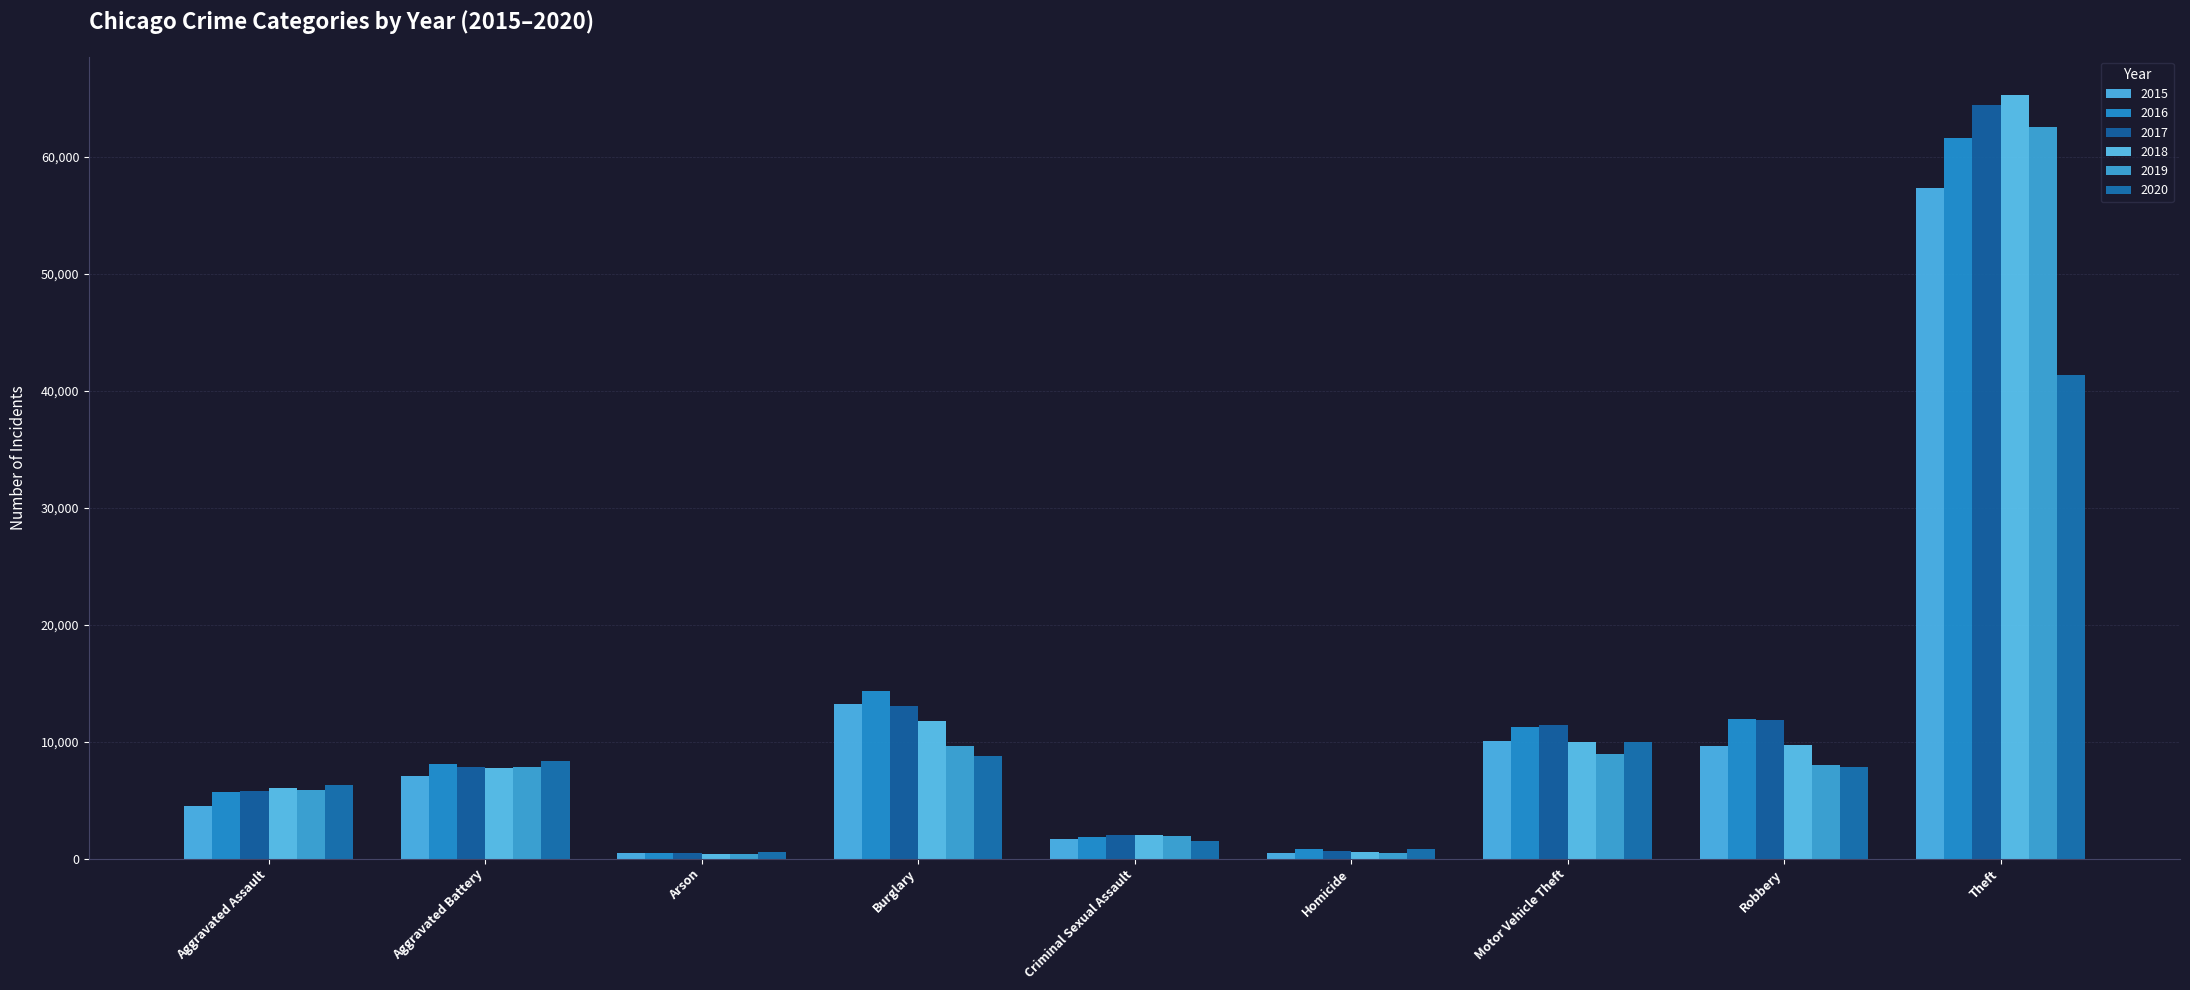

Rank the categories by 2020 value from lowest to highest.

Arson, Homicide, Criminal Sexual Assault, Aggravated Assault, Robbery, Aggravated Battery, Burglary, Motor Vehicle Theft, Theft